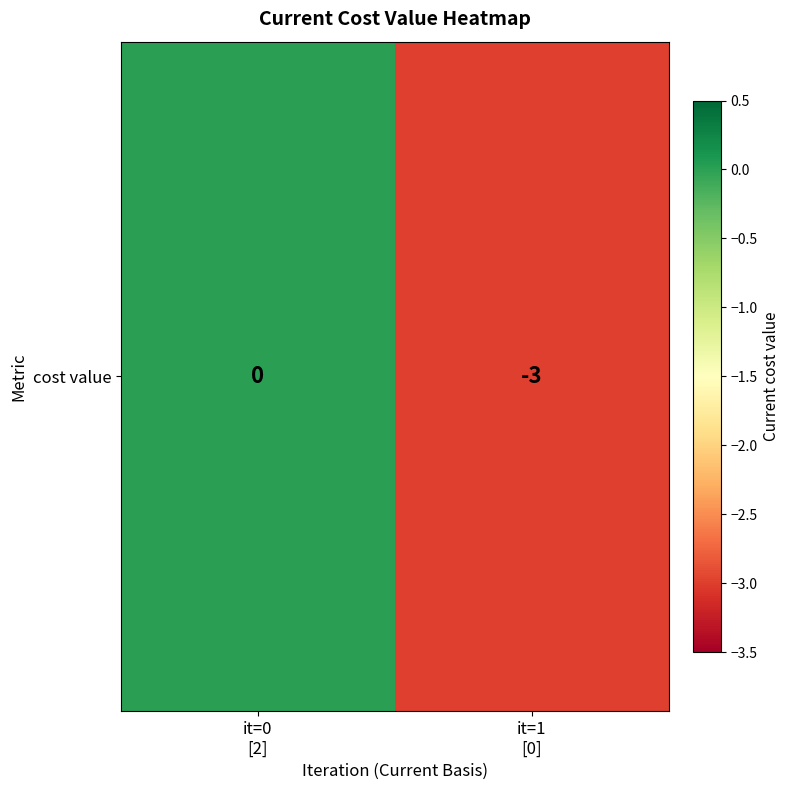

Reading right to left, transcribe all the data shown in this chart.

-3	0